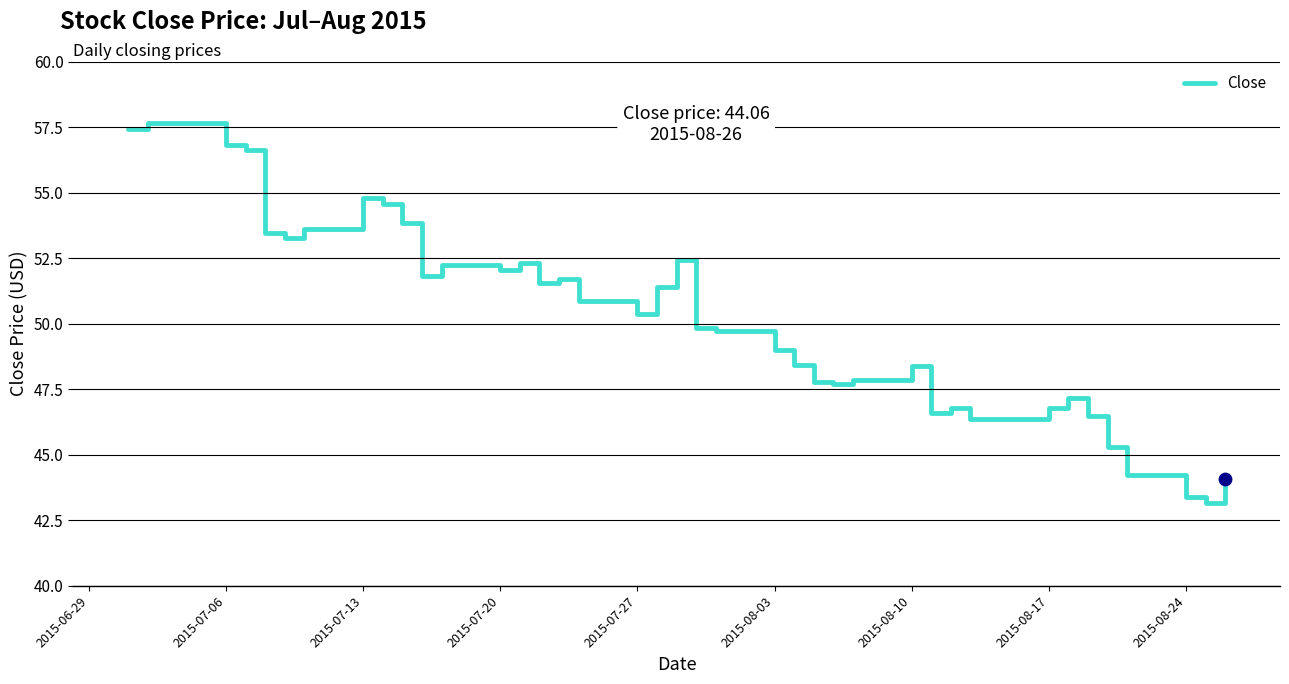

What is the smallest value displayed?

43.1